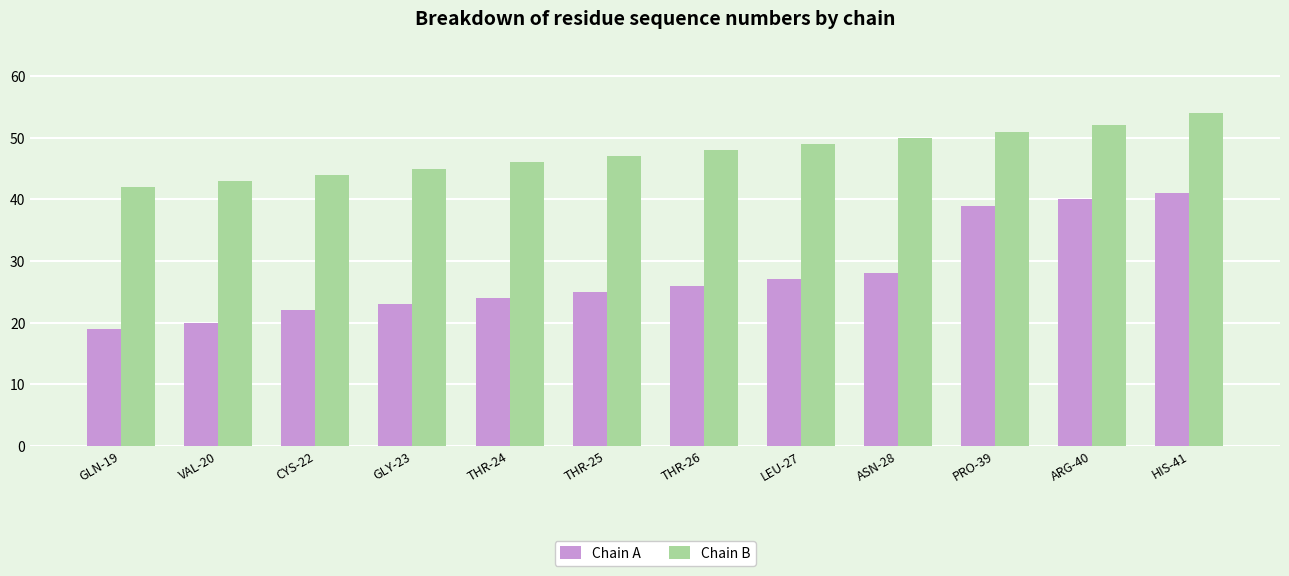

List the series in order of their overall mean, highest first.

Chain B, Chain A